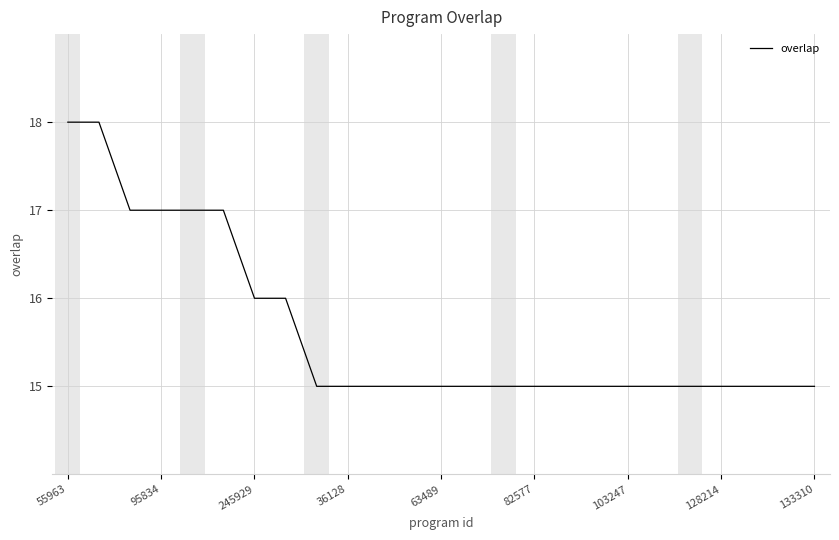

What is the difference between the maximum and minimum values?

3